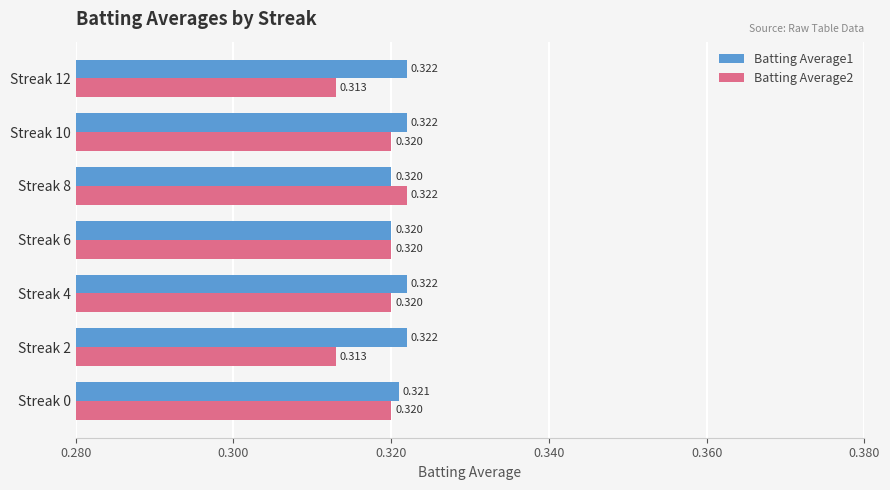

Is the value of Batting Average1 at Streak 4 greater than the value of Batting Average2 at Streak 4?

Yes